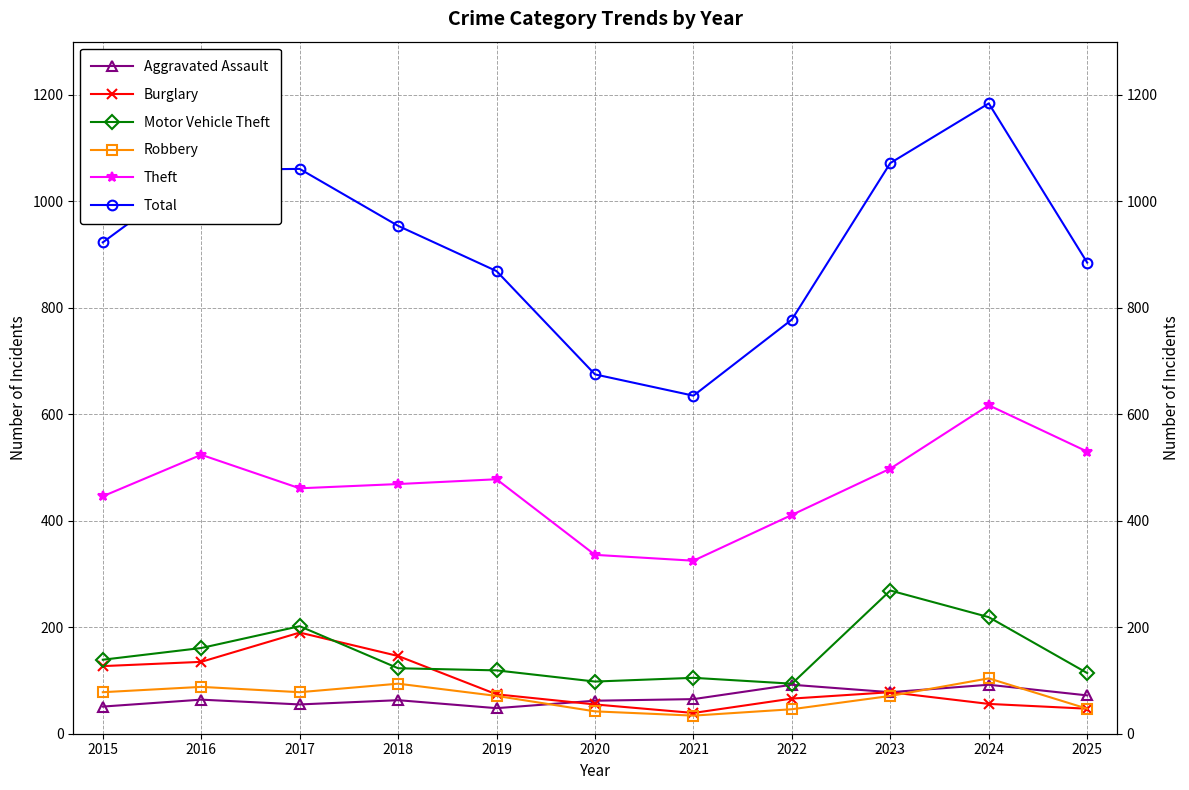

What is the difference between the maximum and minimum values in the Robbery series?

70